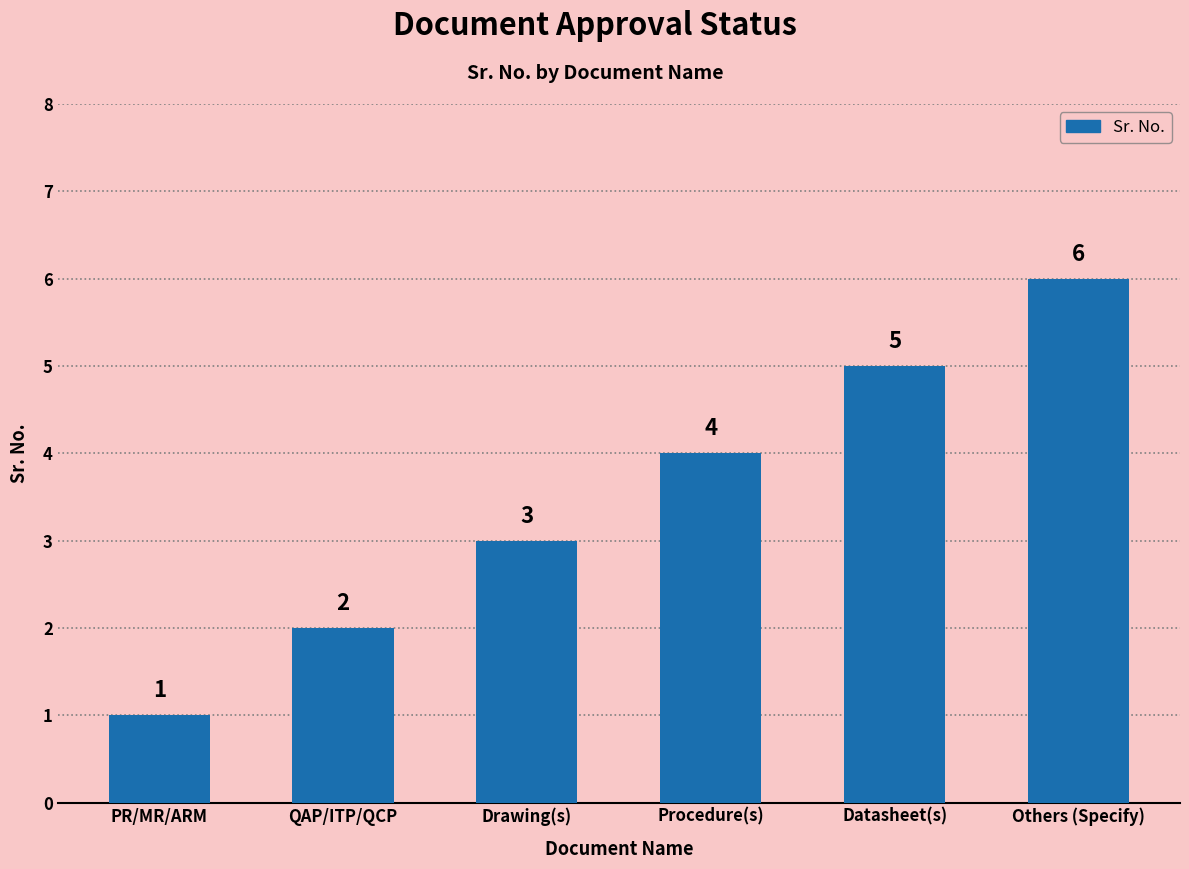

How many values are between 2 and 5?

4